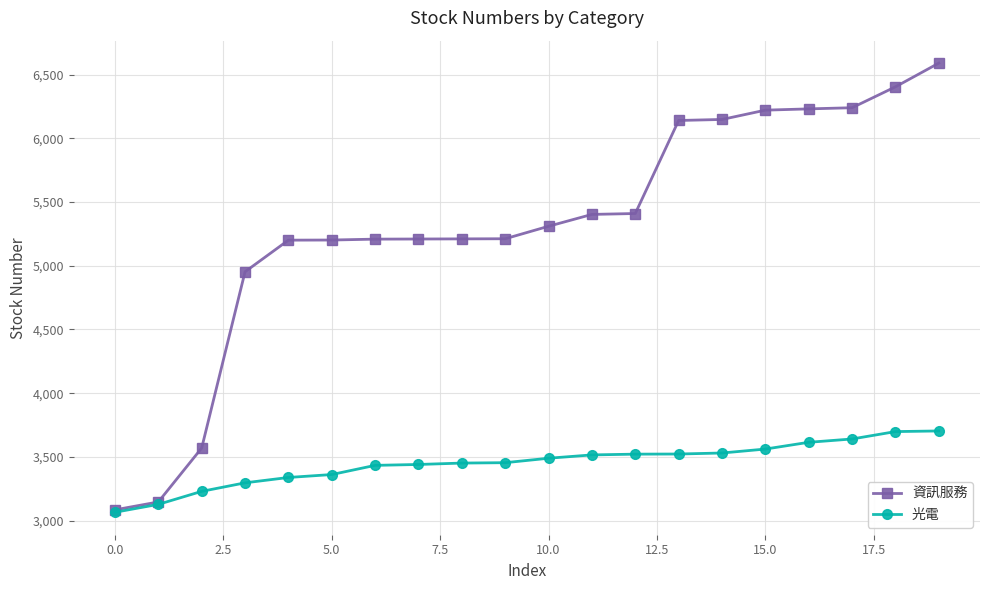

What is the value of the 資訊服務 point at the 14th from the left?

6140